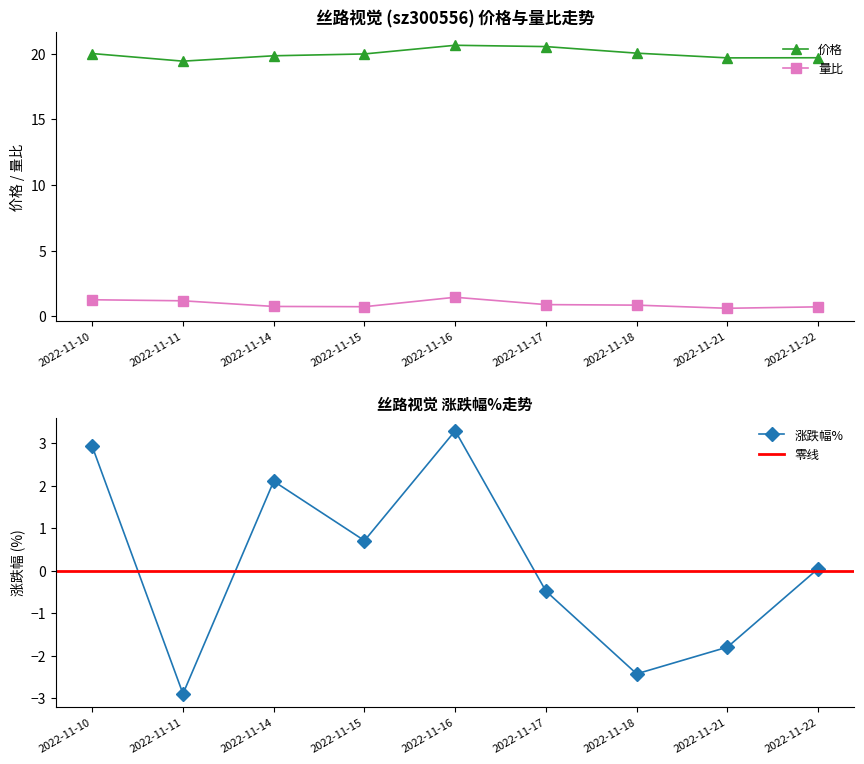

Is it true that 价格 equals 13.3 at 2022-11-21?

False